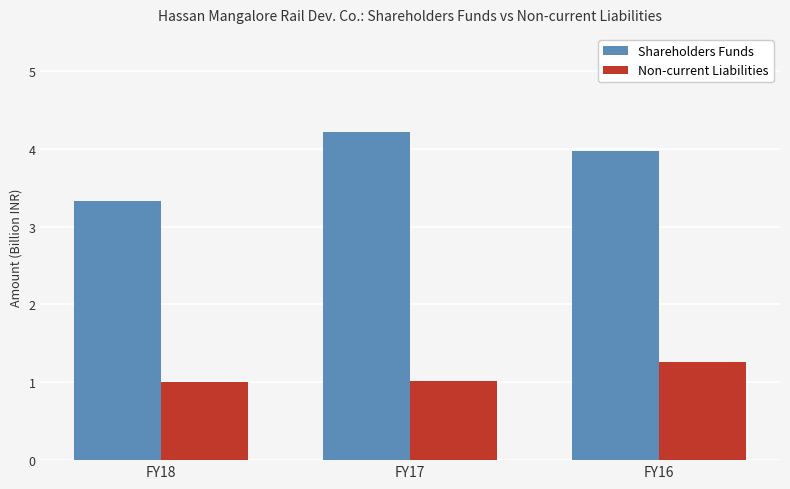

What is the value of the Shareholders Funds bar at the 1st from the left?

3.3